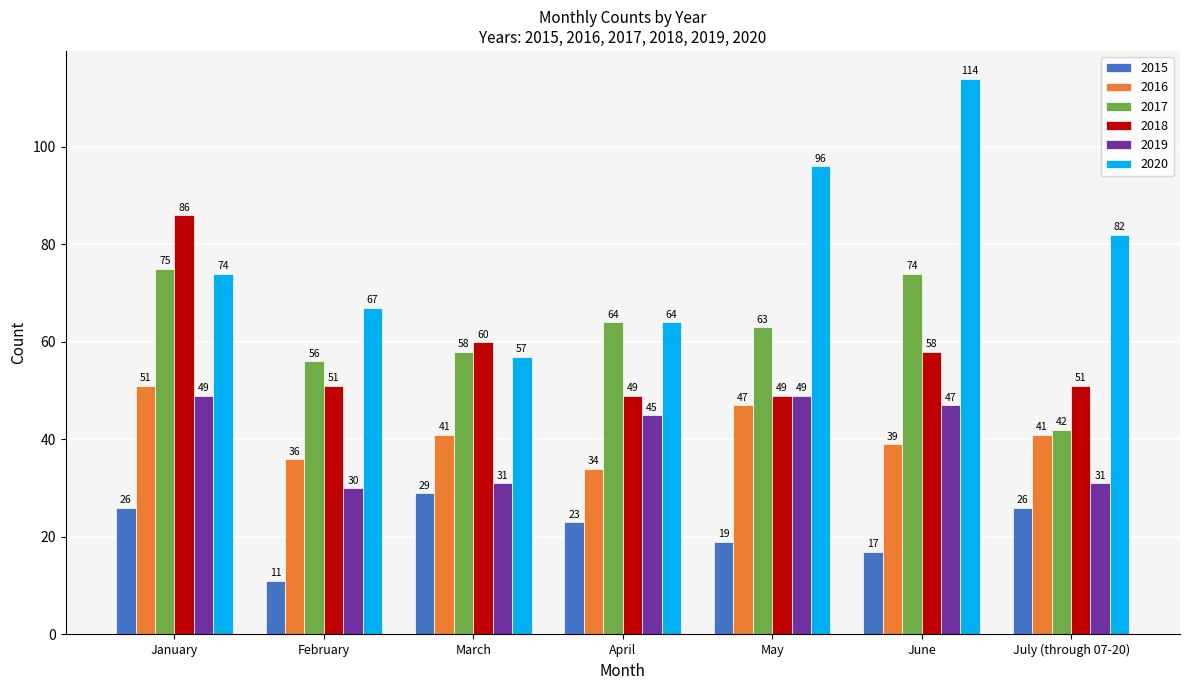

What position from the right is July (through 07-20)?

1